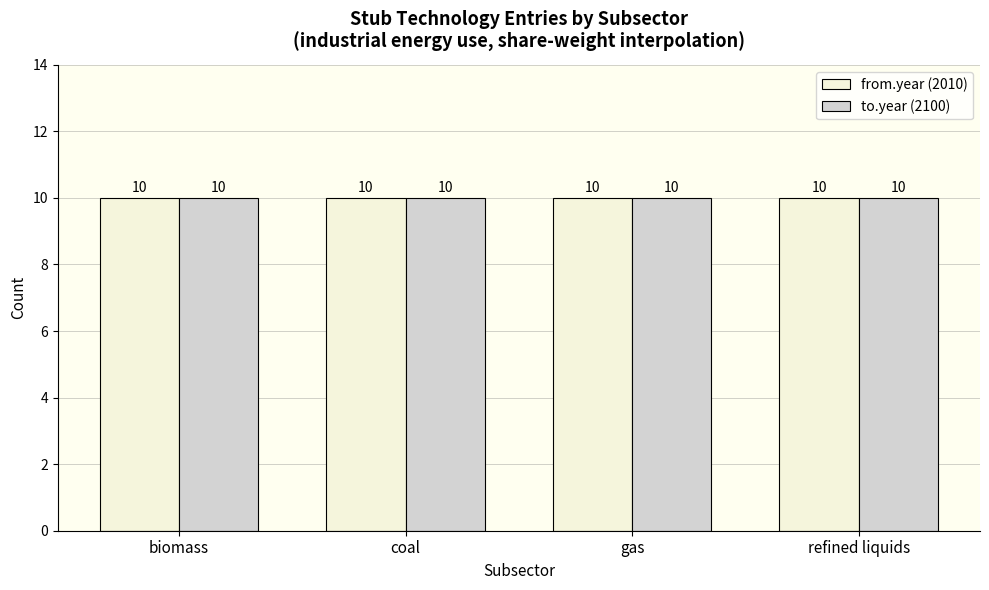

Are the bars grouped side by side (vs. stacked)?

Yes